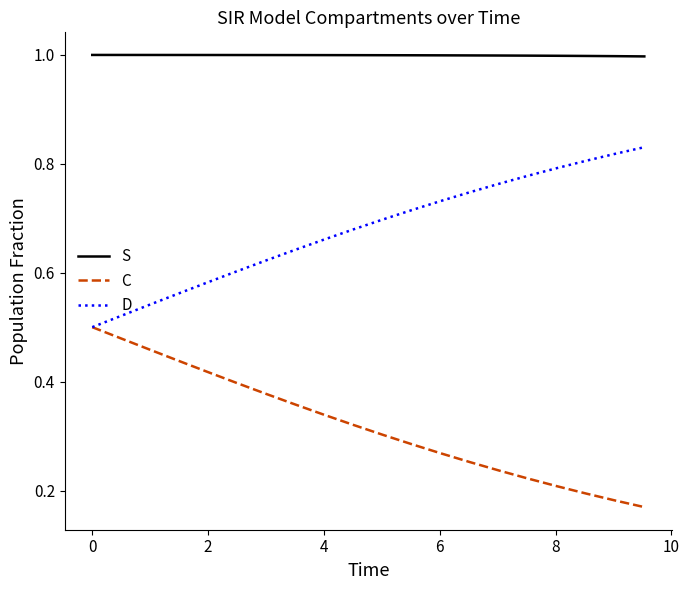

What is the greatest value displayed?

1.0